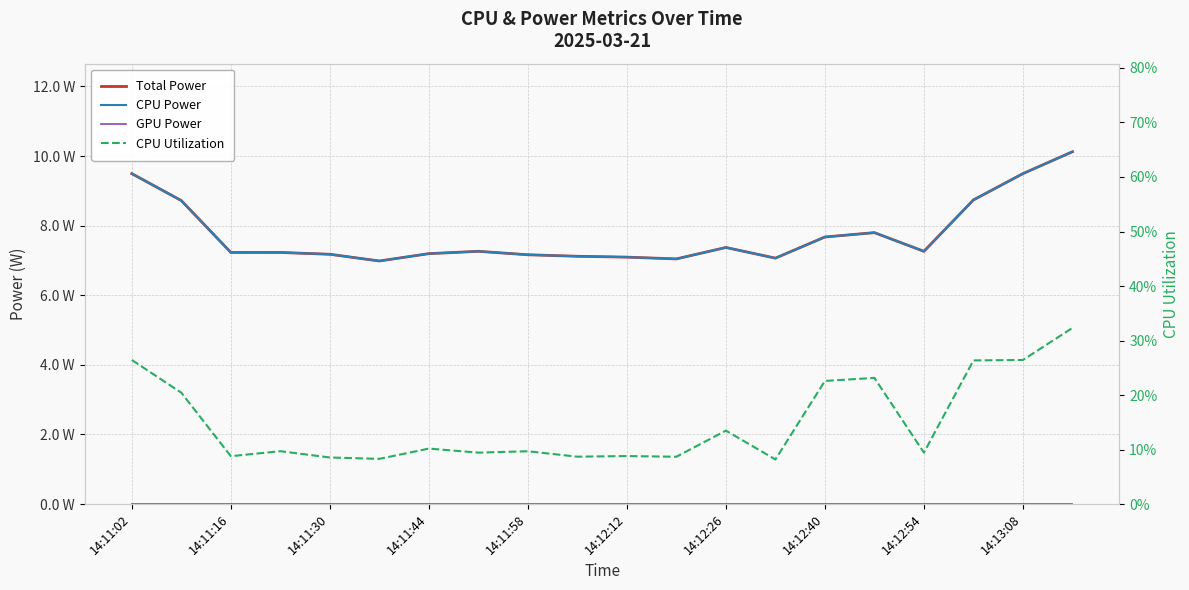

True or false: CPU Power and CPU Utilization cross at least once.

False